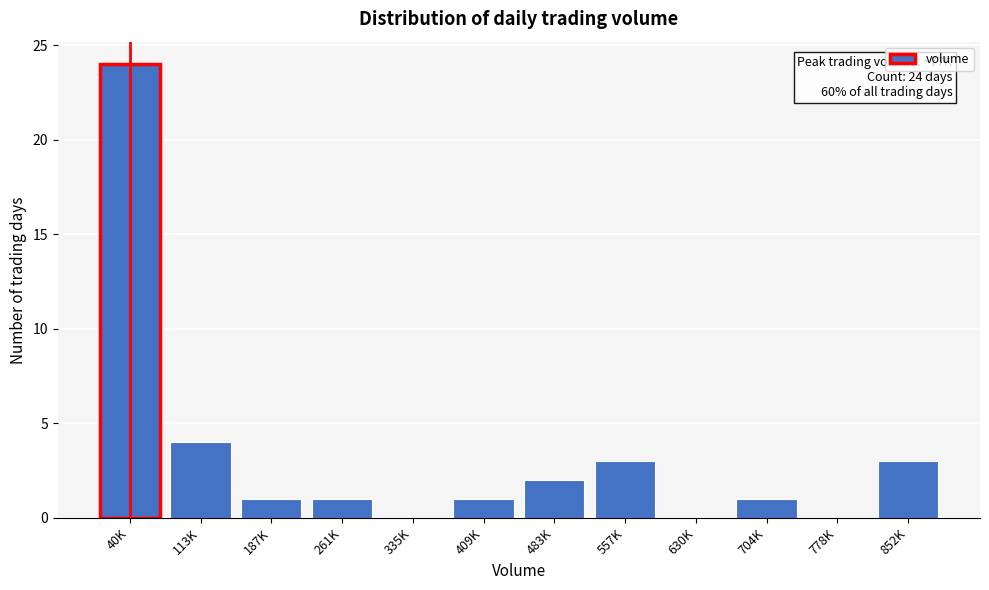

Reading left to right, transcribe all the data shown in this chart.

40K=24	113K=4	187K=1	261K=1	335K=0	409K=1	483K=2	557K=3	630K=0	704K=1	778K=0	852K=3